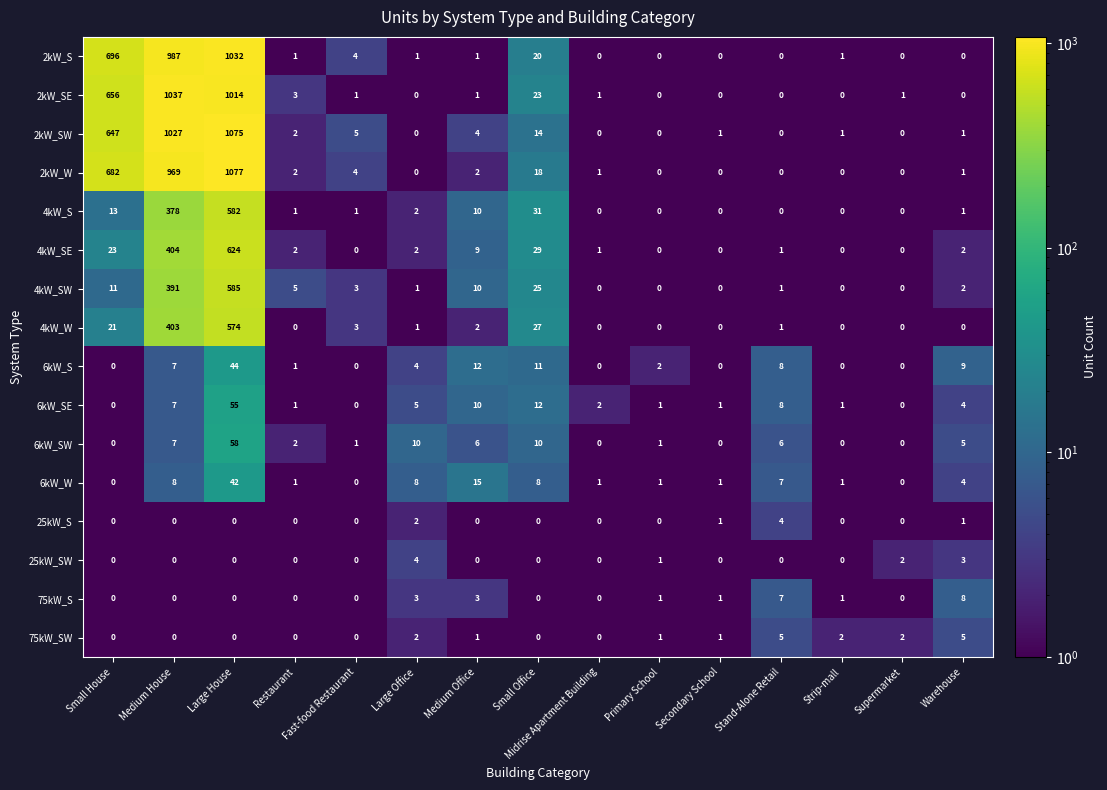

Which category has the highest value across all series?

Large House